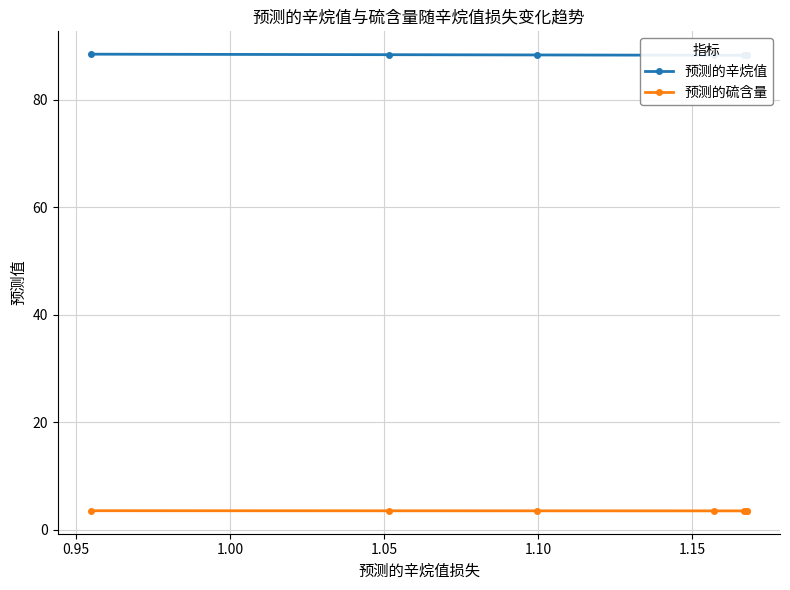

What is the minimum value for 预测的硫含量?

3.5